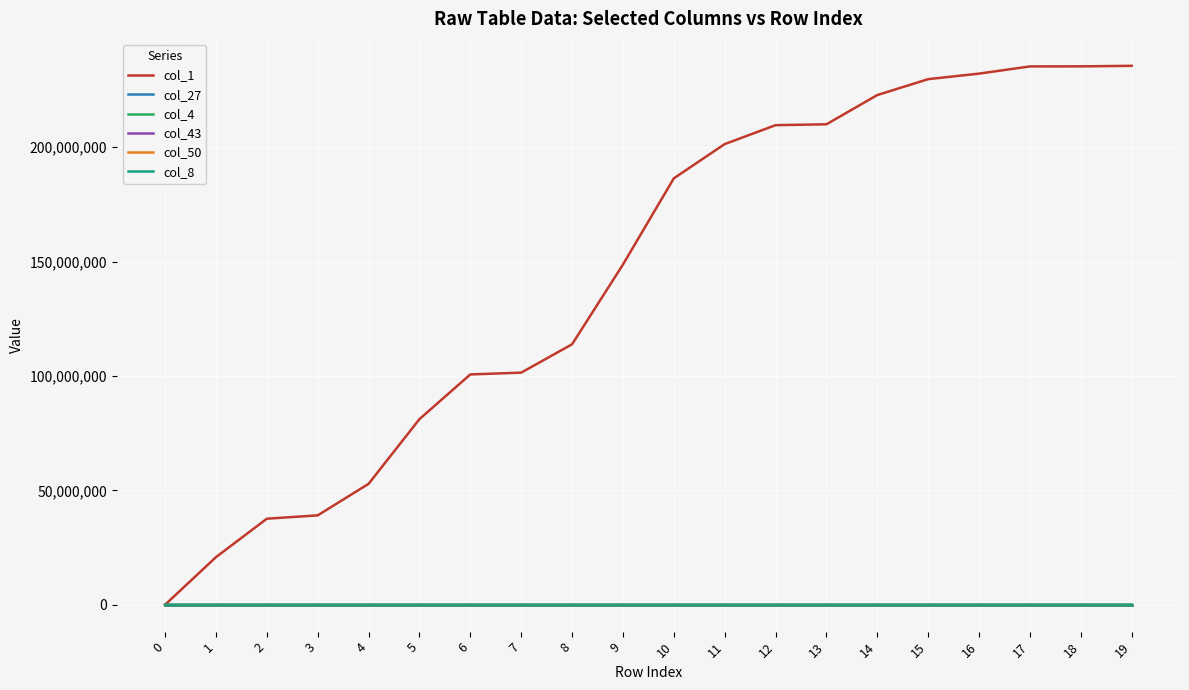

What is the maximum value shown in the chart?

235585808